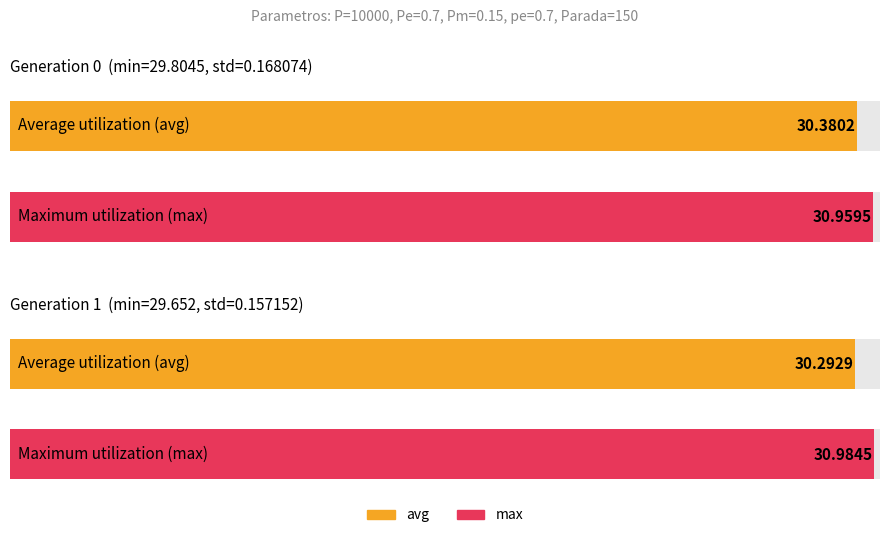

Reading right to left, what are all the values shown in this chart?

min: gen=1=29.7	gen=0=29.8
max: gen=1=31.0	gen=0=31.0
avg: gen=1=30.3	gen=0=30.4
std: gen=1=0.2	gen=0=0.2